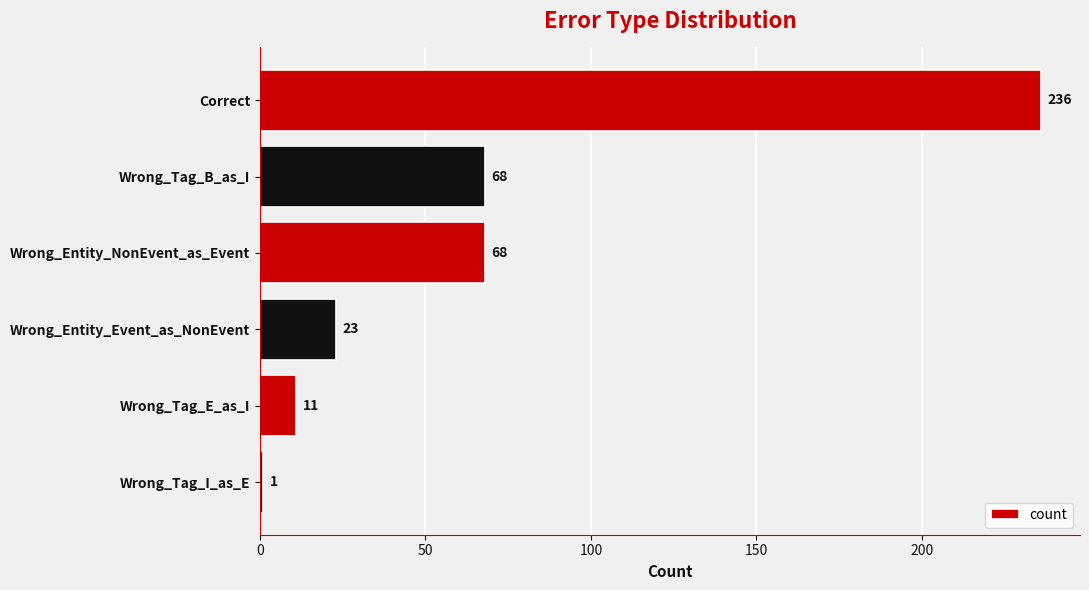

What is the ratio of the value at Wrong_Entity_NonEvent_as_Event to the value at Correct?

0.3